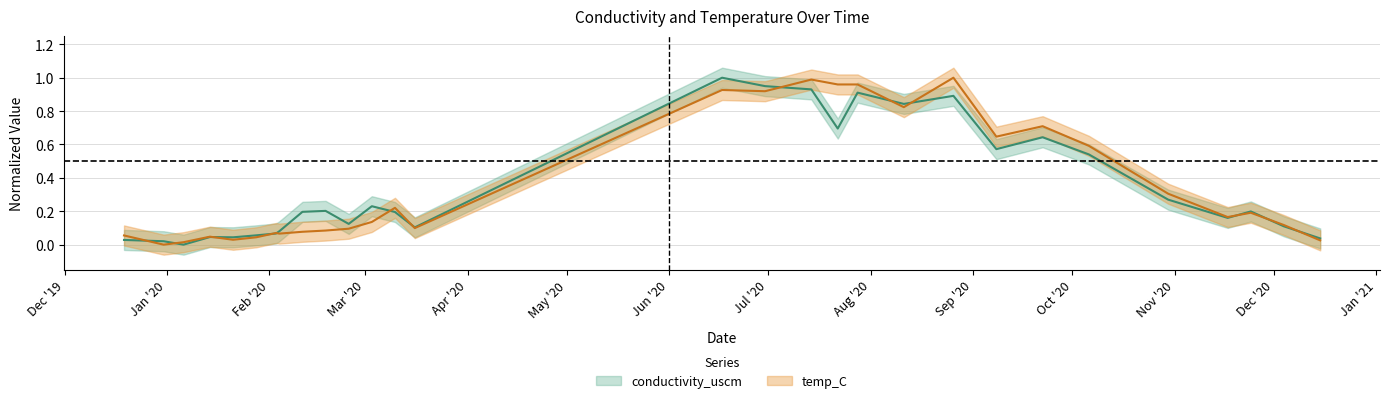

What are all the series names shown in the legend?

conductivity_uscm, temp_C